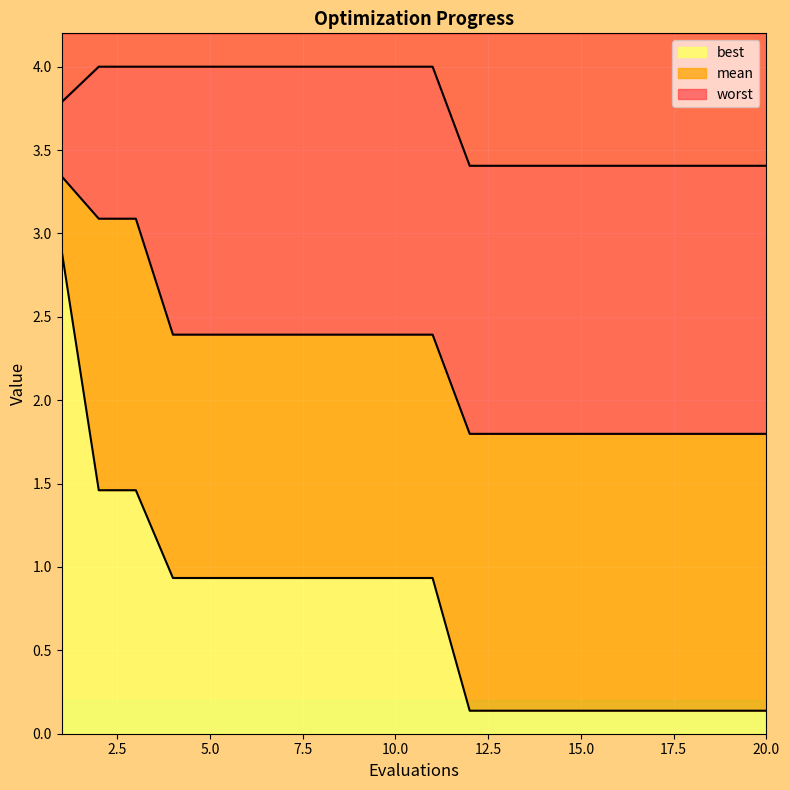

Count the number of categories in the chart.

20